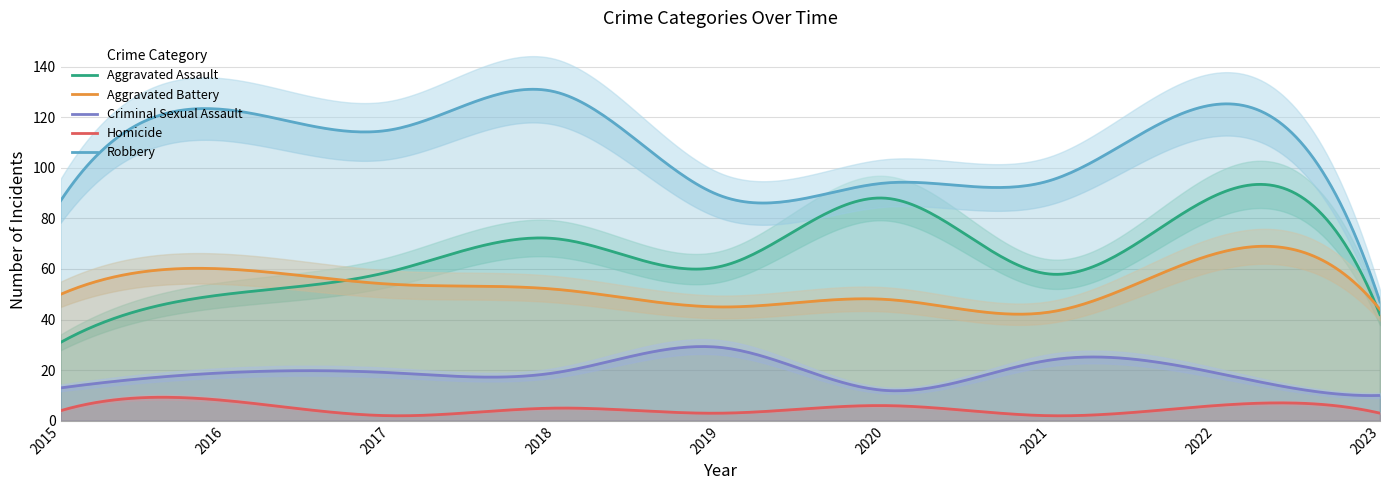

Reading left to right, transcribe all the data shown in this chart.

Aggravated Assault: 31	50	59	72	61	88	58	89	42
Aggravated Battery: 50	60	54	52	45	48	43	66	44
Criminal Sexual Assault: 13	19	19	19	29	12	24	19	10
Homicide: 4	8	2	5	3	6	2	6	3
Robbery: 87	123	115	130	89	94	95	125	47